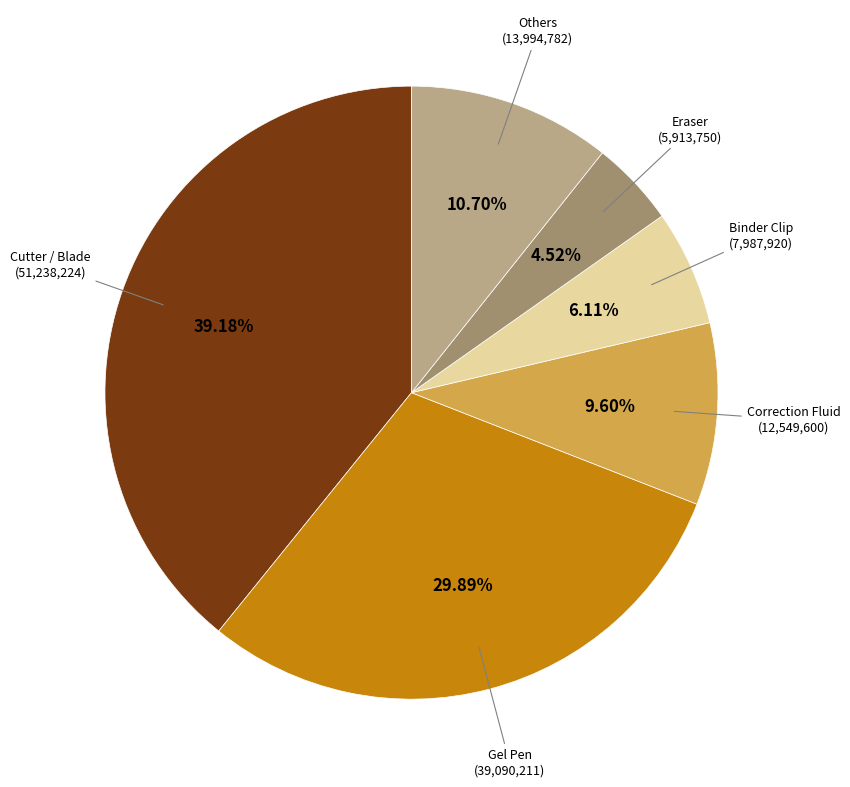

Is there any slice that represents more than half of the pie?

No